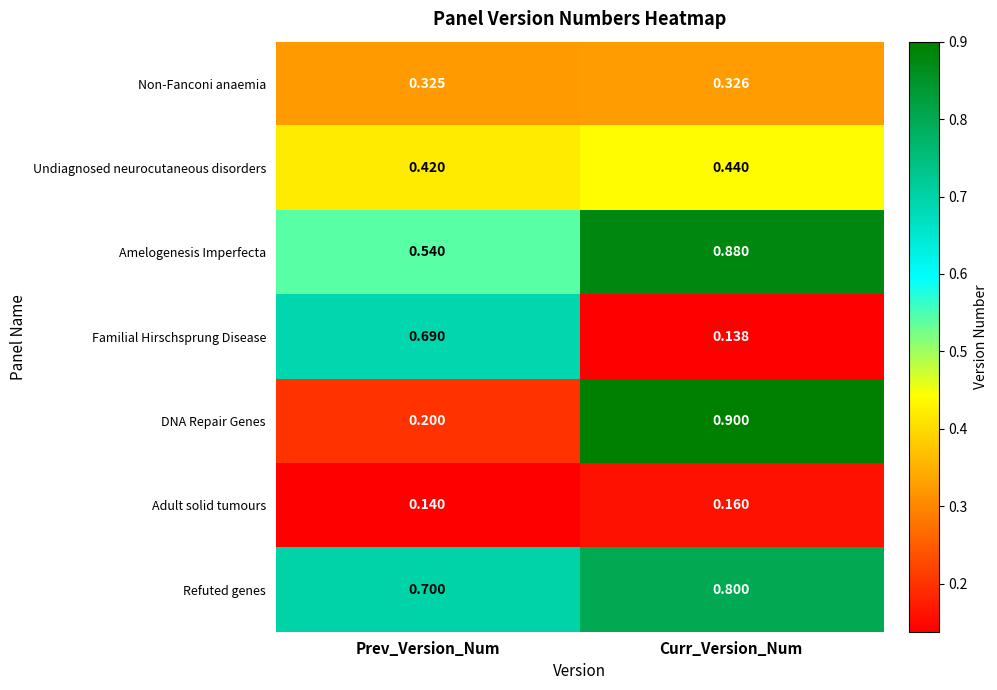

Which series changed the most between Prev_Version_Num and Curr_Version_Num?

DNA Repair Genes